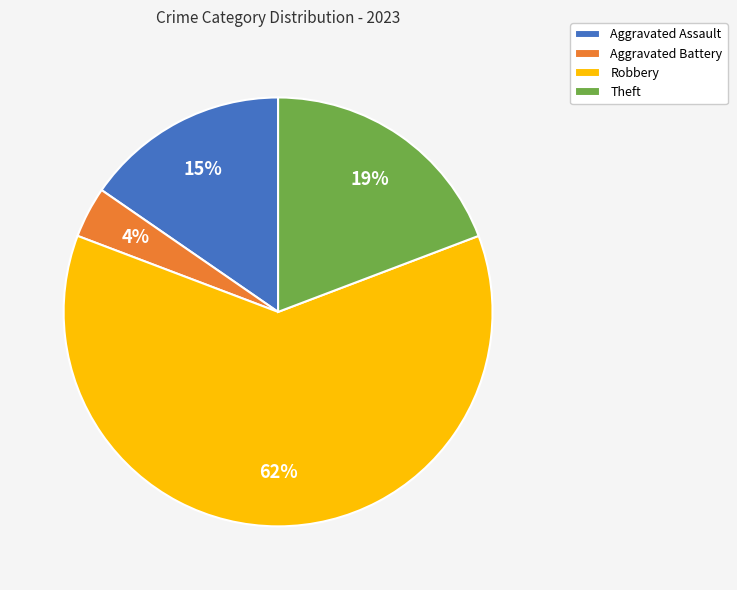

Does Robbery represent more than half of the total?

Yes